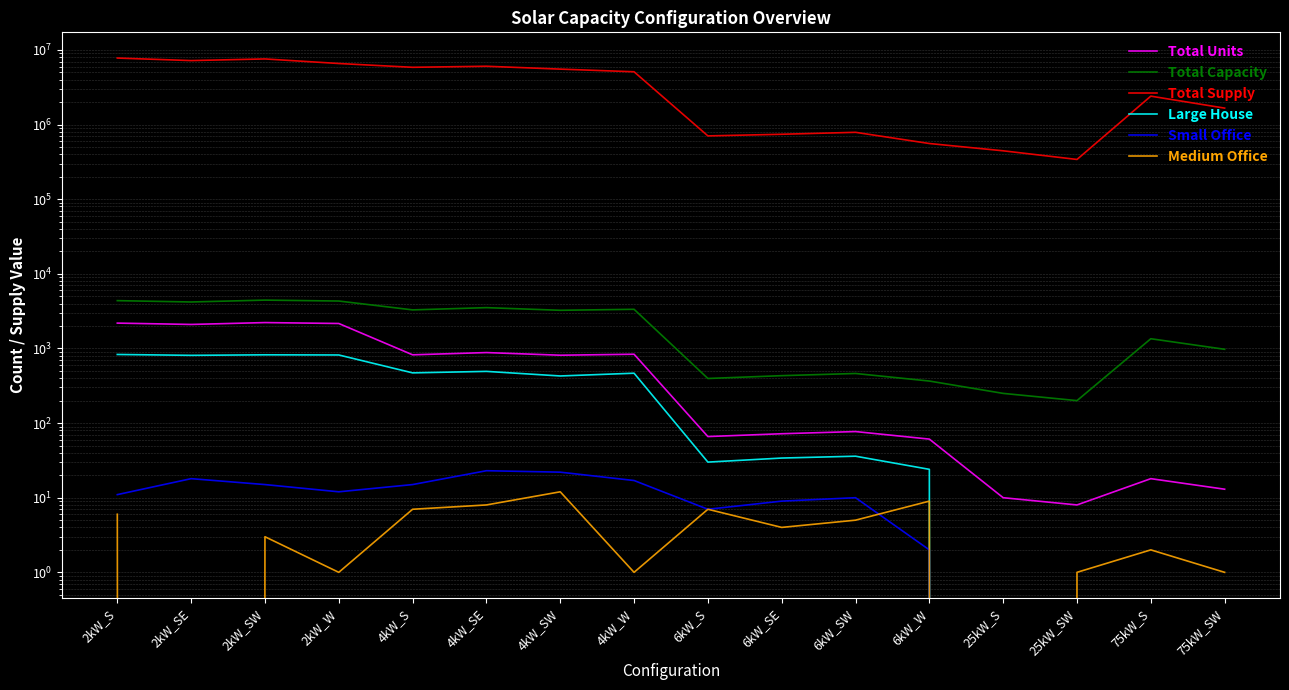

Which series has the largest range (max minus min)?

Total Supply